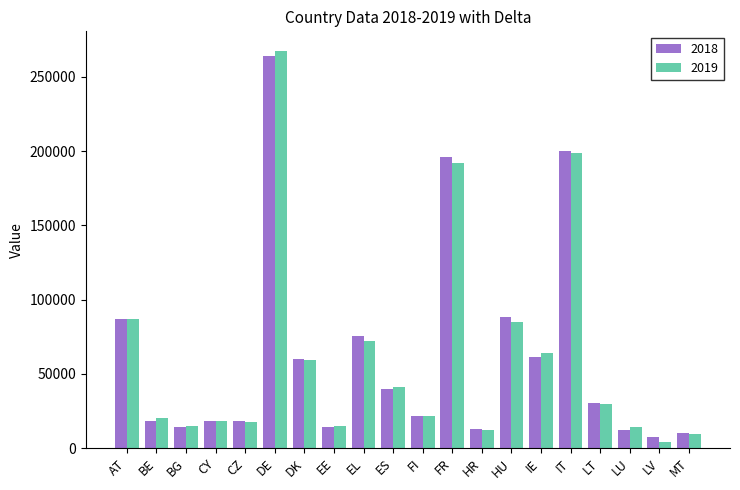

What is the difference between the 2018 values at HR and CZ?

4993